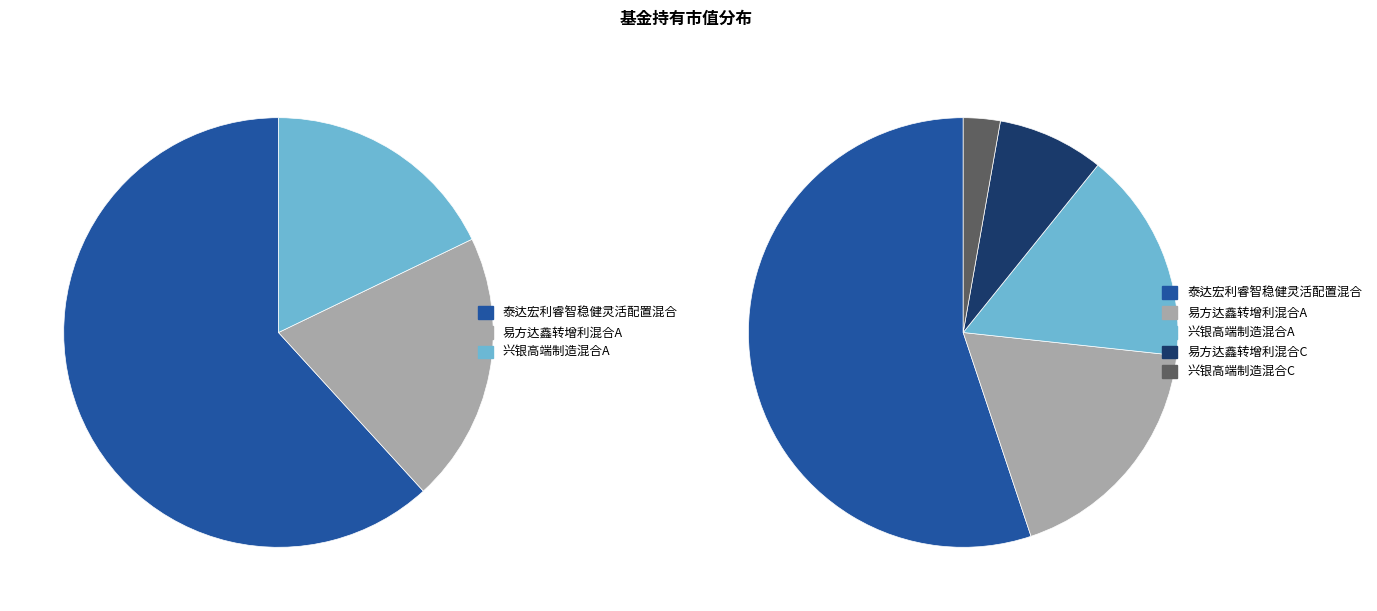

Which slice is the smallest?

兴银高端制造混合C